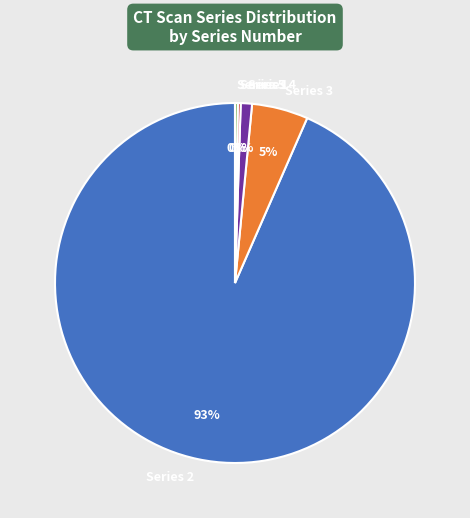

To the nearest percent, what portion does Series 4 represent?

1%